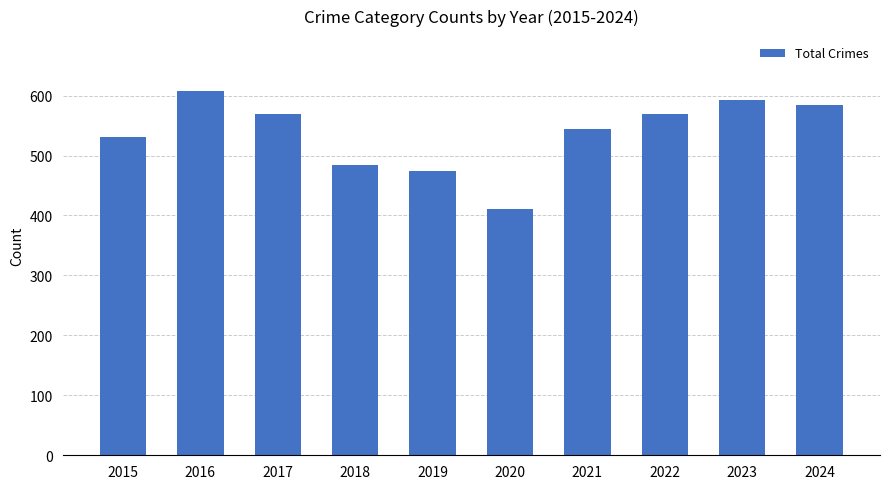

Are the bars grouped side by side (vs. stacked)?

No